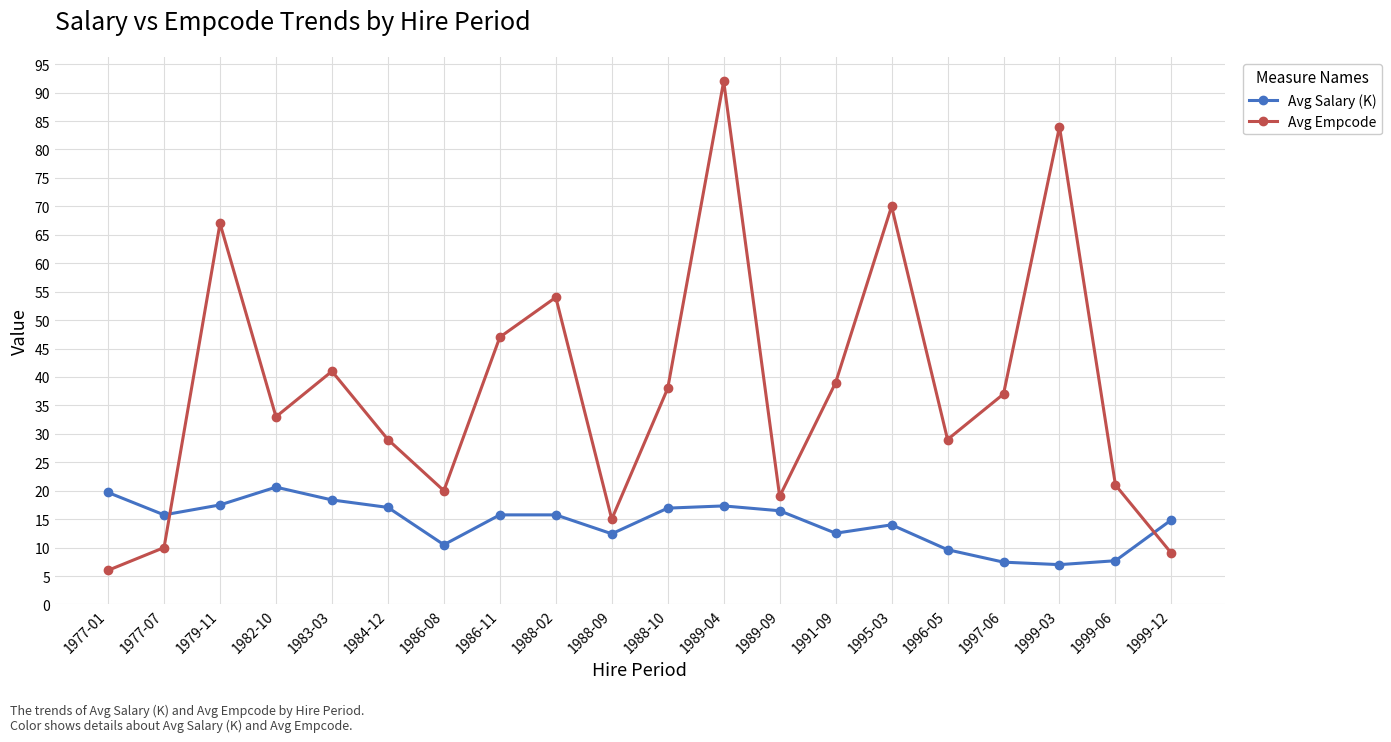

What is the value of the Avg Empcode point at the 2nd from the left?

10.0